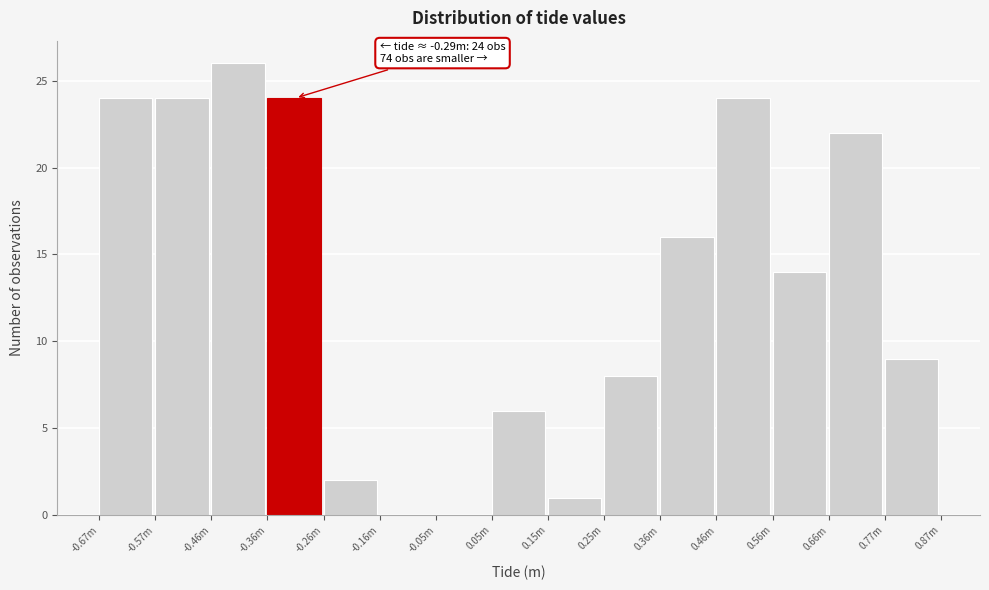

Reading left to right, extract all data points from this chart.

-0.67m=24	-0.57m=24	-0.46m=26	-0.36m=24	-0.26m=2	-0.16m=0	-0.05m=0	0.05m=6	0.15m=1	0.25m=8	0.36m=16	0.46m=24	0.56m=14	0.66m=22	0.77m=9